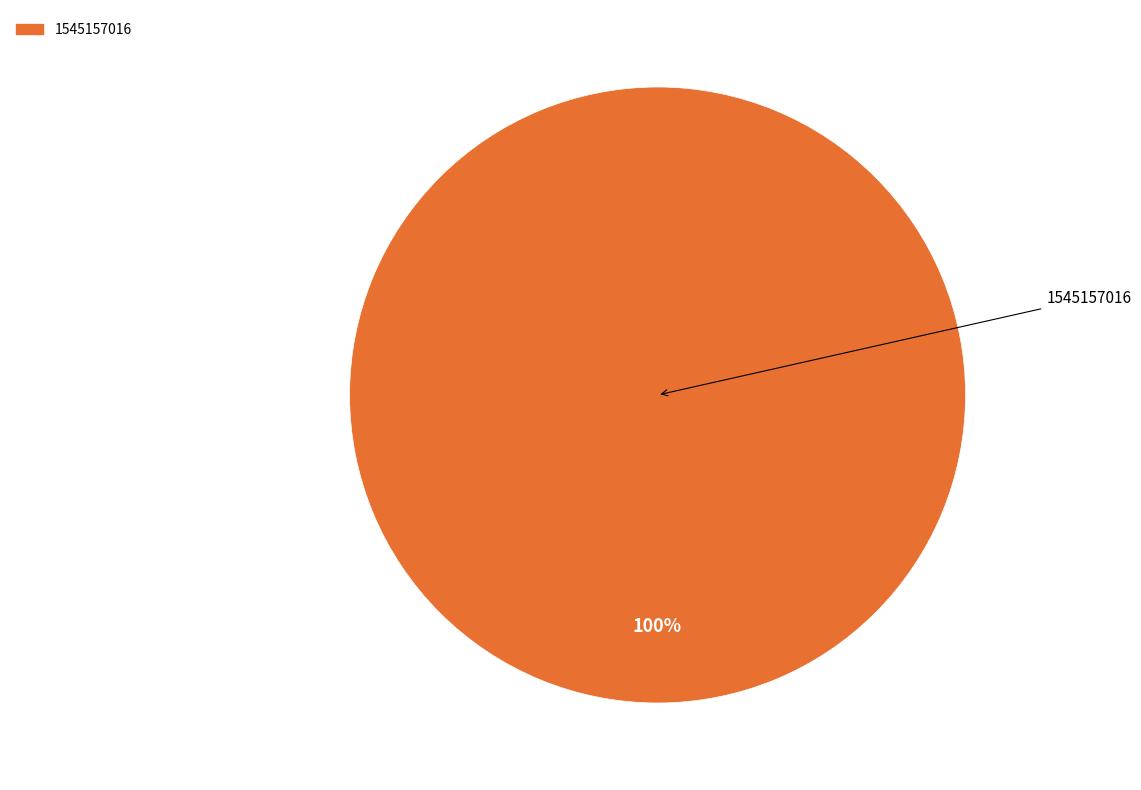

Is there any slice that represents more than half of the pie?

Yes